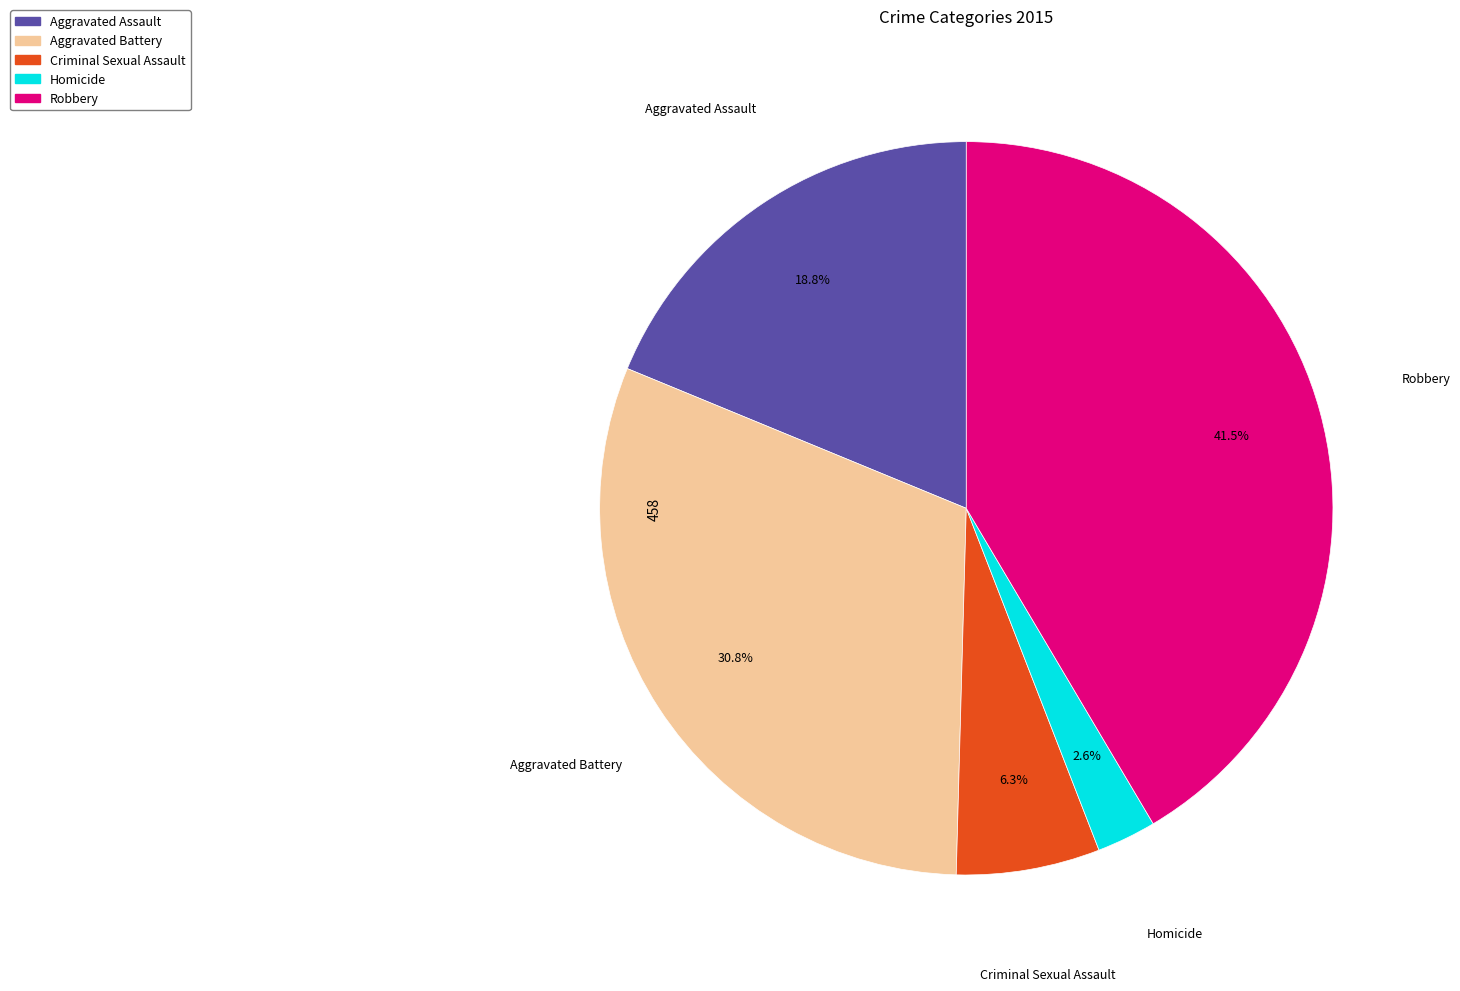

True or false: Criminal Sexual Assault accounts for 6% of the total.

True